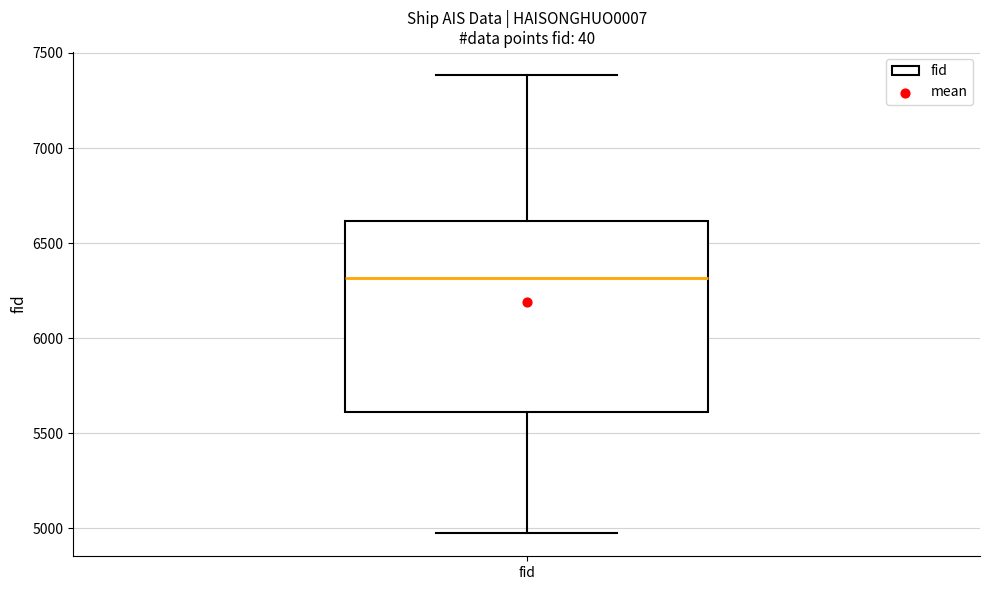

Transcribe this box plot: give where the median line is, the range the box spans, and where the two whiskers end, as read against the y-axis. The values are not printed on the chart, so give them approximately, as read against the axis.

median 6300, box 5600 to 6600, whiskers 4950 to 7400